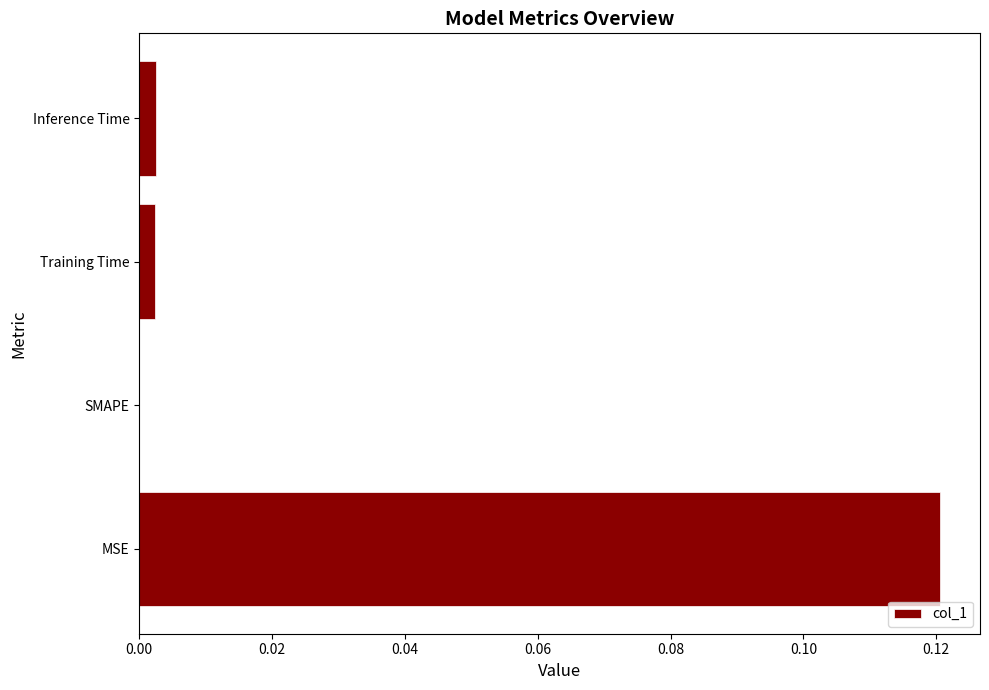

How many distinct data groups are displayed?

1